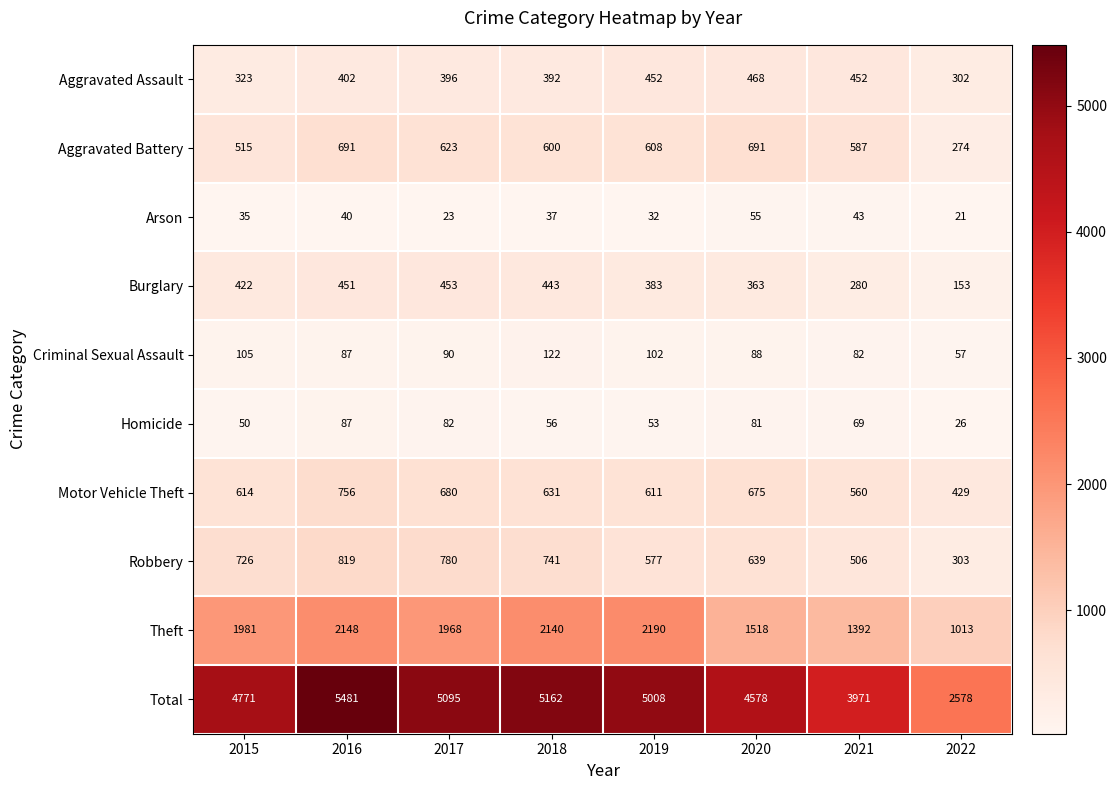

What is the minimum value for Robbery?

303